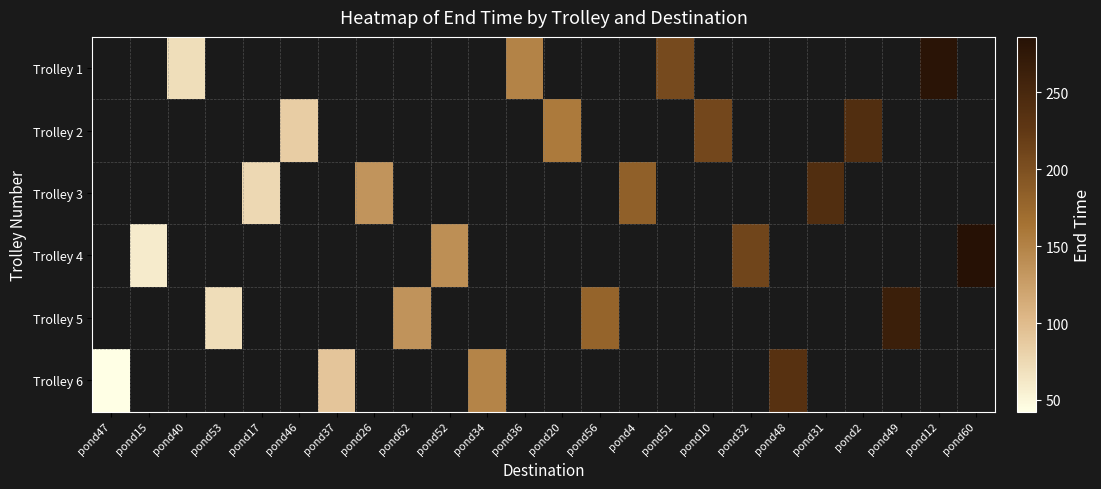

At pond46, list the series in order from largest to smallest.

Trolley 1, Trolley 2, Trolley 3, Trolley 4, Trolley 5, Trolley 6